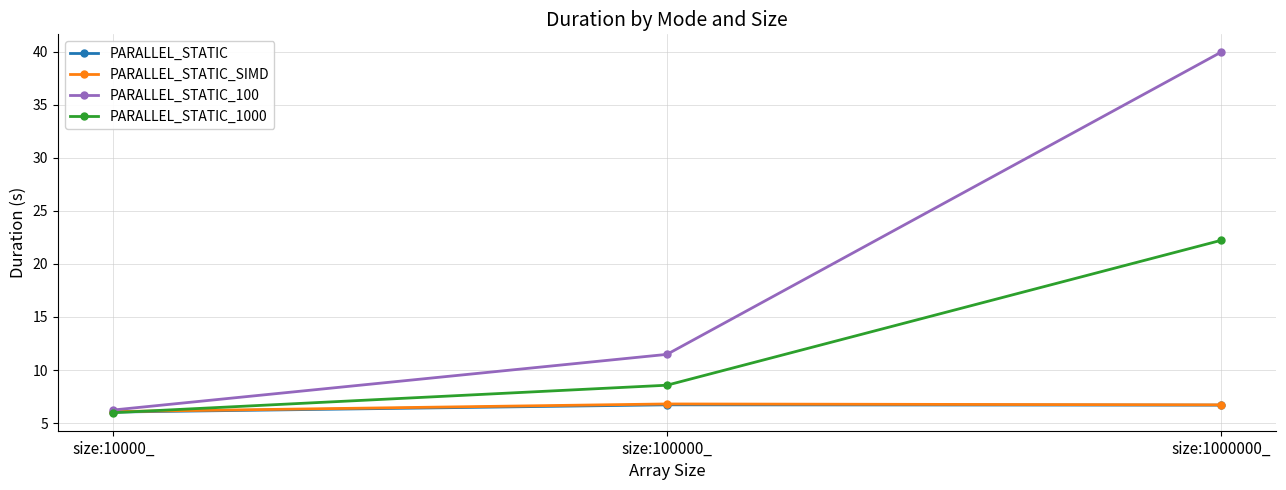

What is the sum of all PARALLEL_STATIC_SIMD values?

19.6